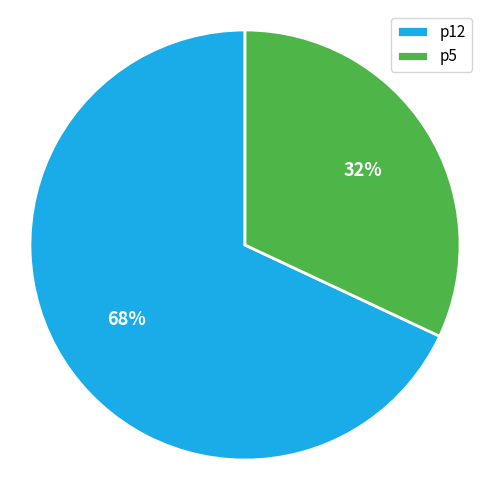

Which has a higher value, p12 or p5?

p12